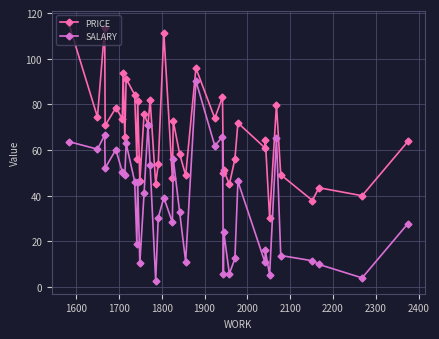

Rank the series by their average value, from highest to lowest.

PRICE, SALARY